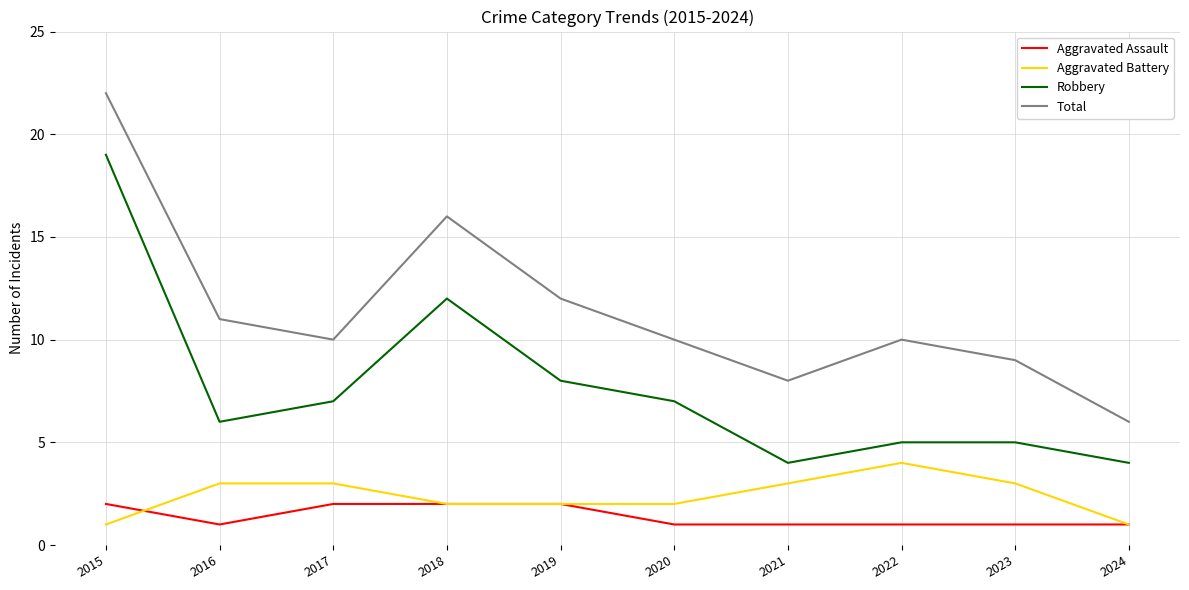

What is the difference between the highest and lowest values at 2021?

7